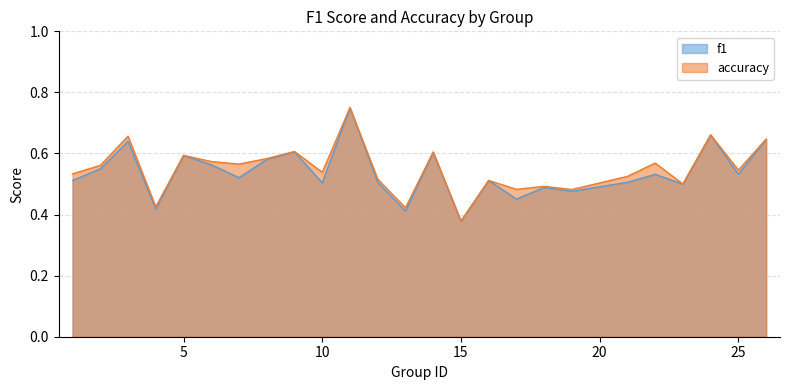

True or false: accuracy and f1 cross at least once.

False